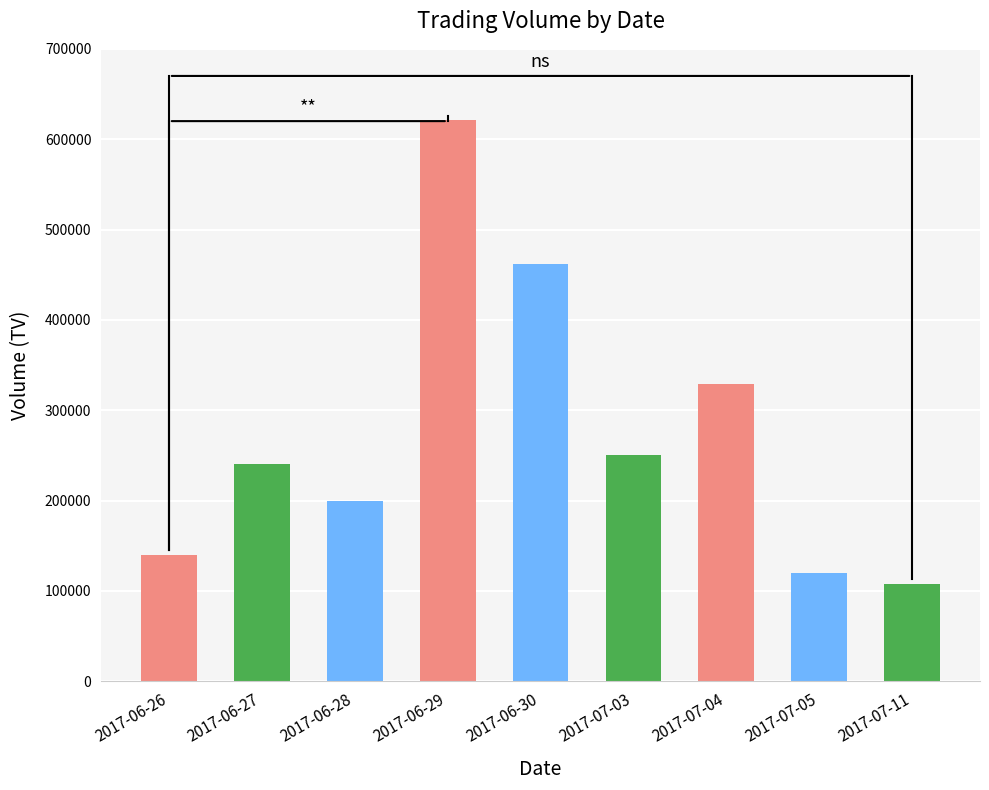

Which category has the lowest value across all series?

2017-07-11